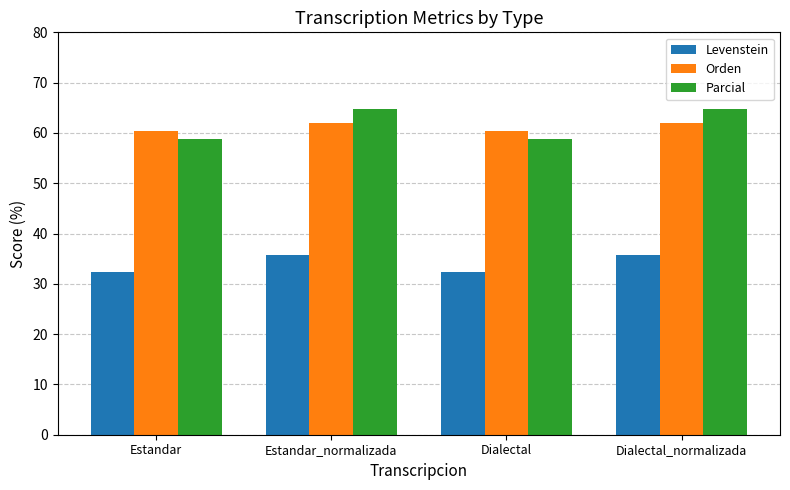

What is the total value across all series at Estandar_normalizada?

162.3